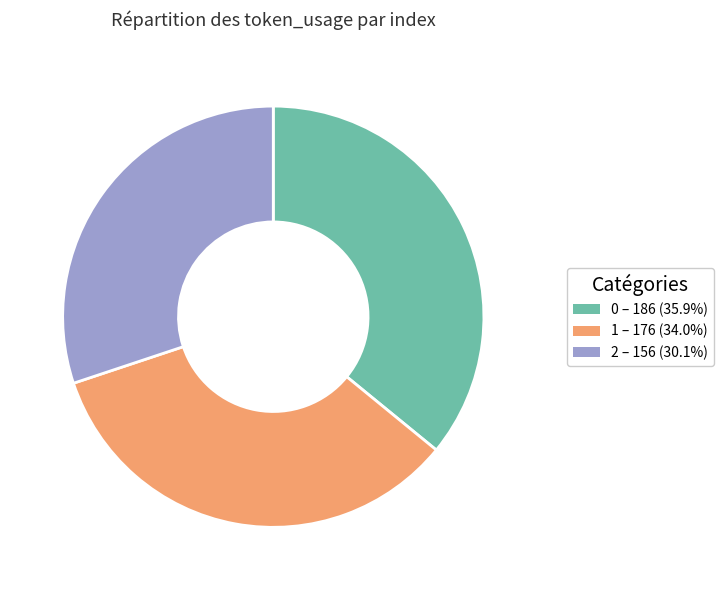

How many segments does this pie chart have?

3